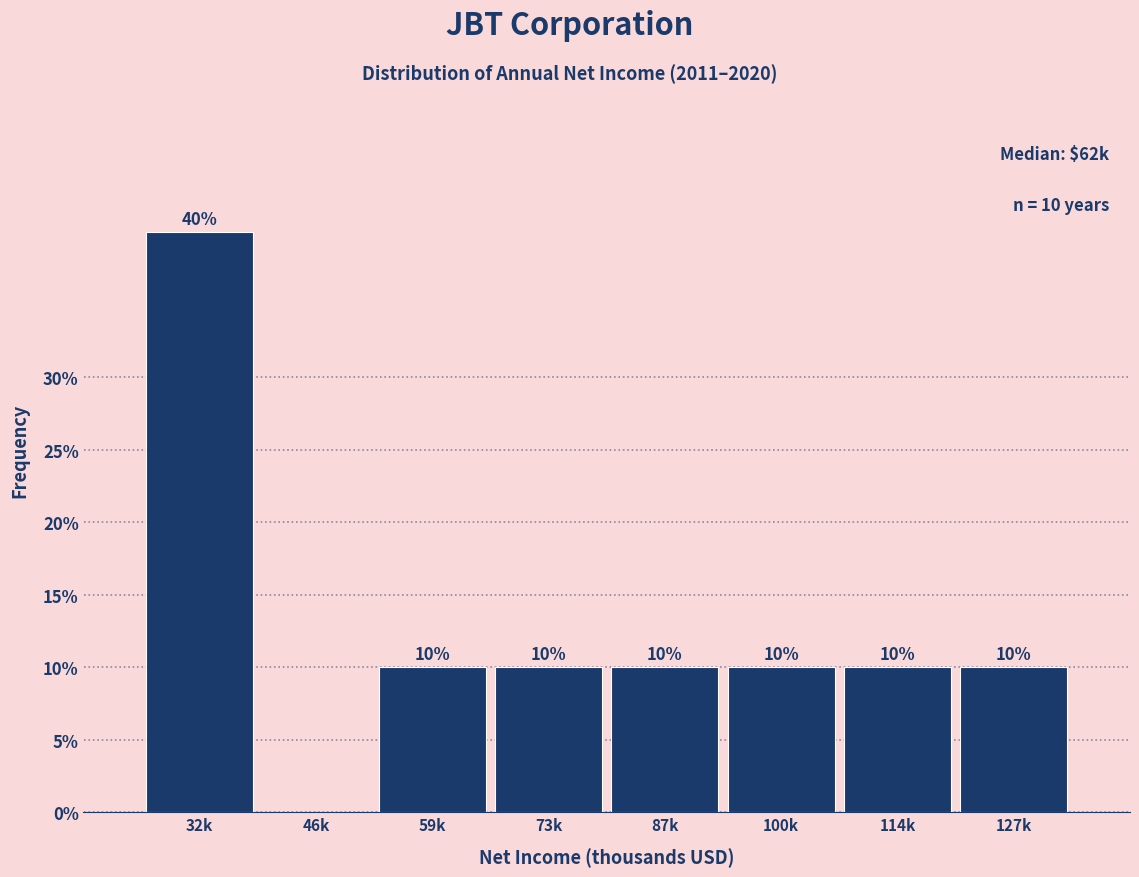

Reading left to right, what are all the values shown in this chart?

32k=40	46k=0	59k=10	73k=10	87k=10	100k=10	114k=10	127k=10